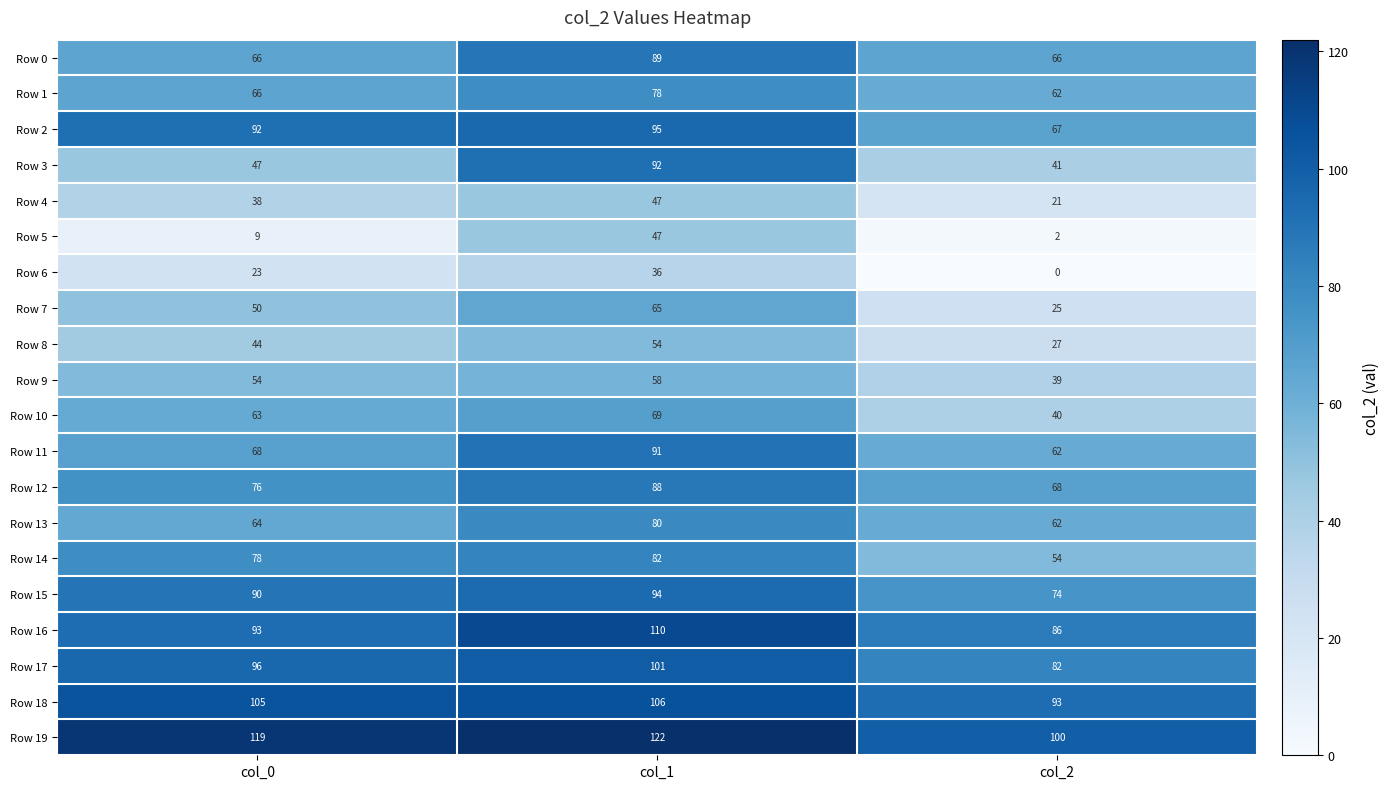

Which label corresponds to the largest value in the chart?

col_1